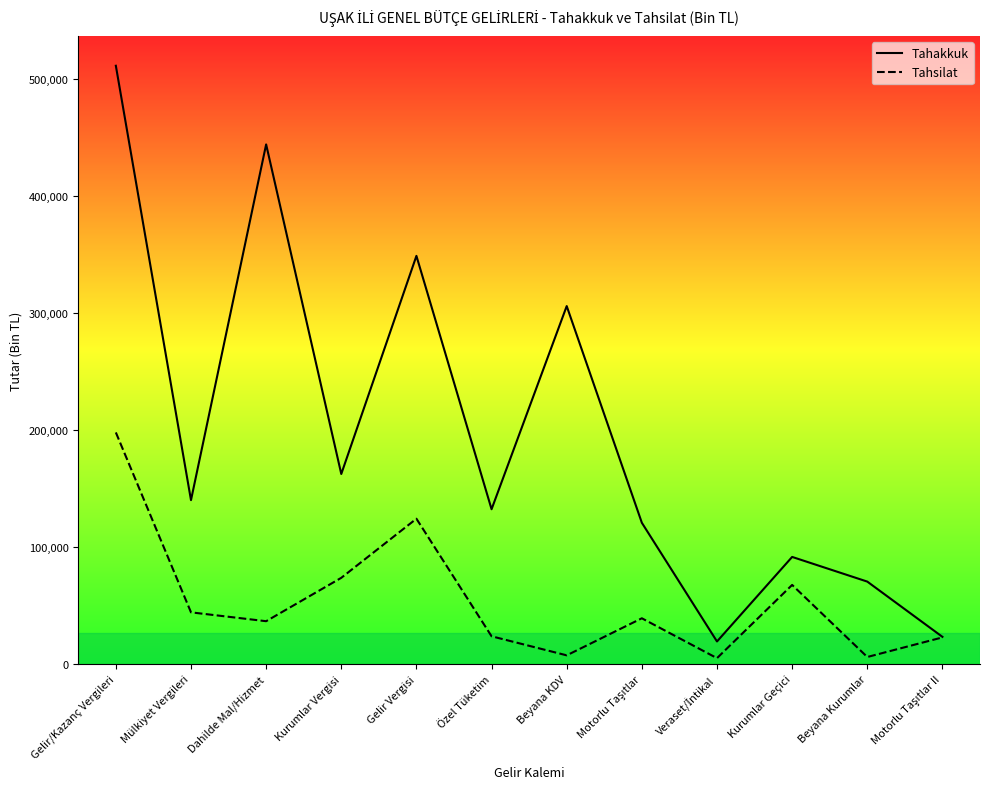

What is the maximum value for Tahsilat?

197867